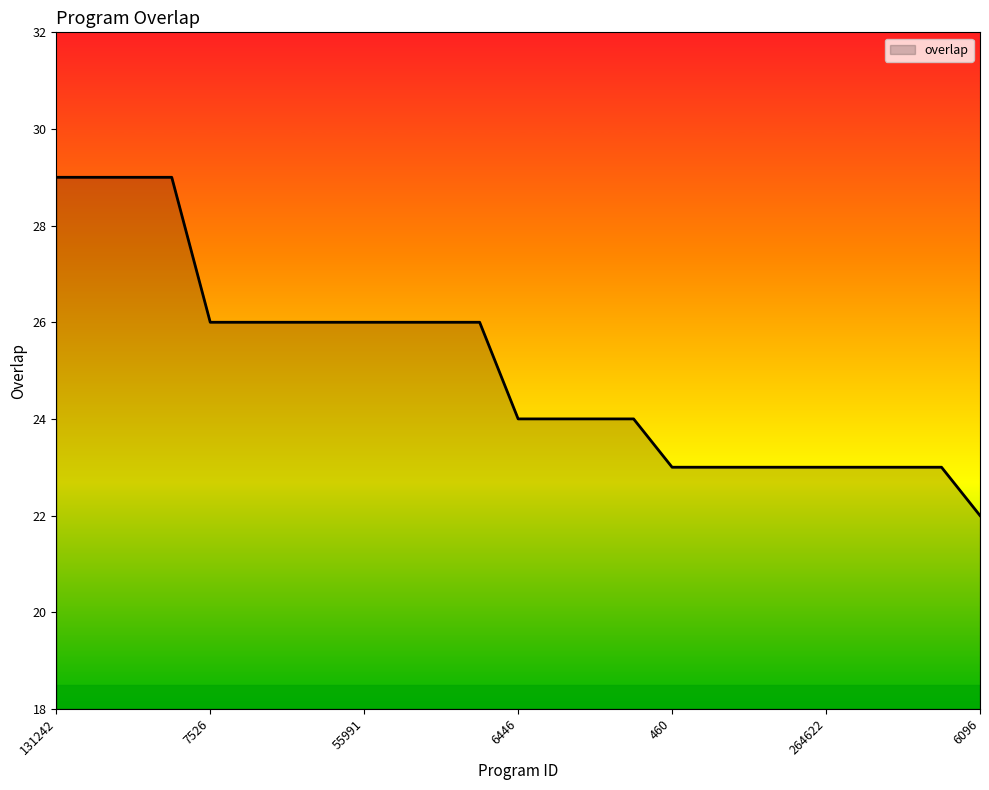

What is the smallest value displayed?

22